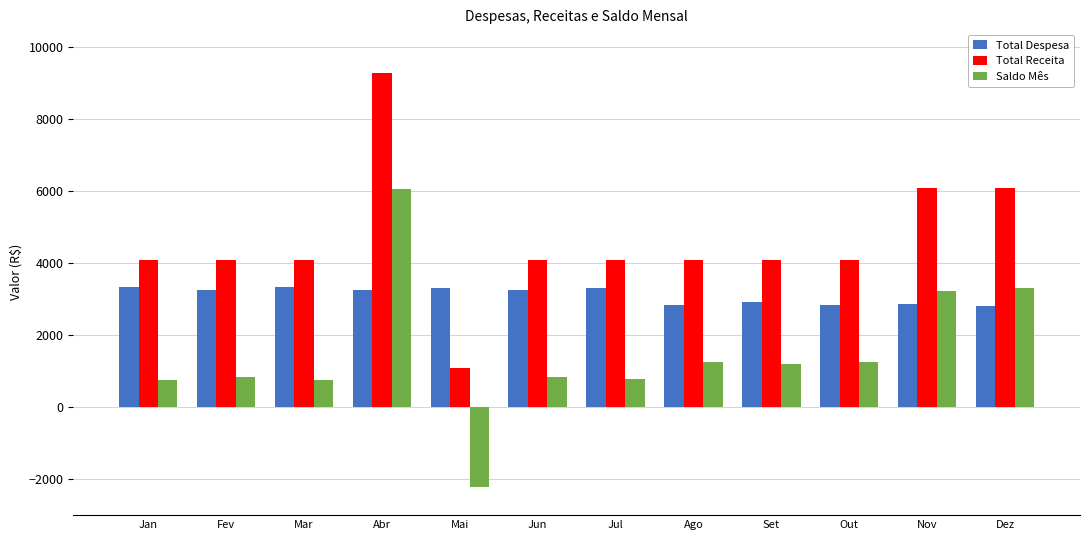

What is the minimum value for Total Despesa?

2798